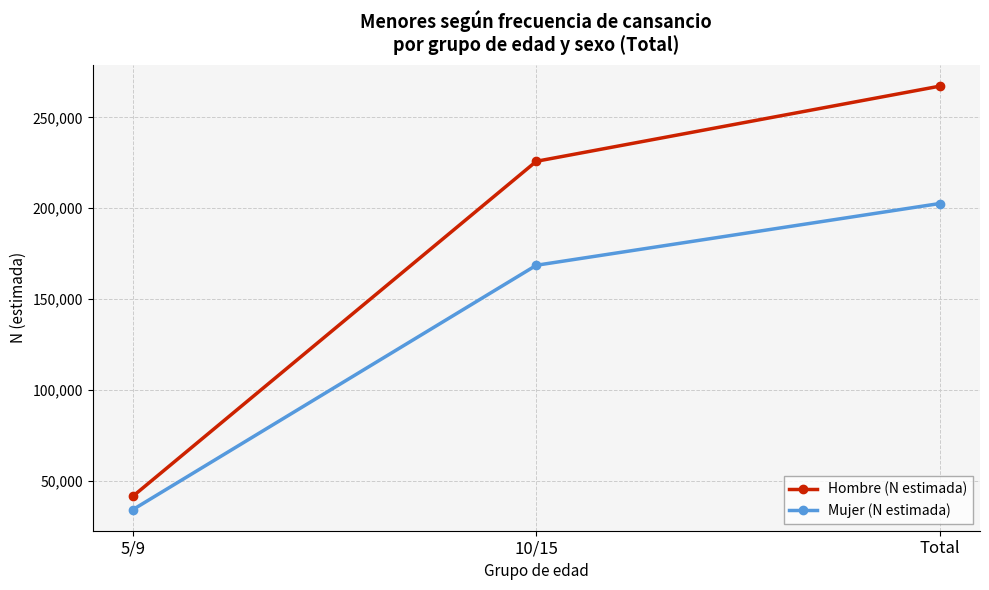

Is it true that Hombre (N estimada) equals 41376 at 5/9?

True